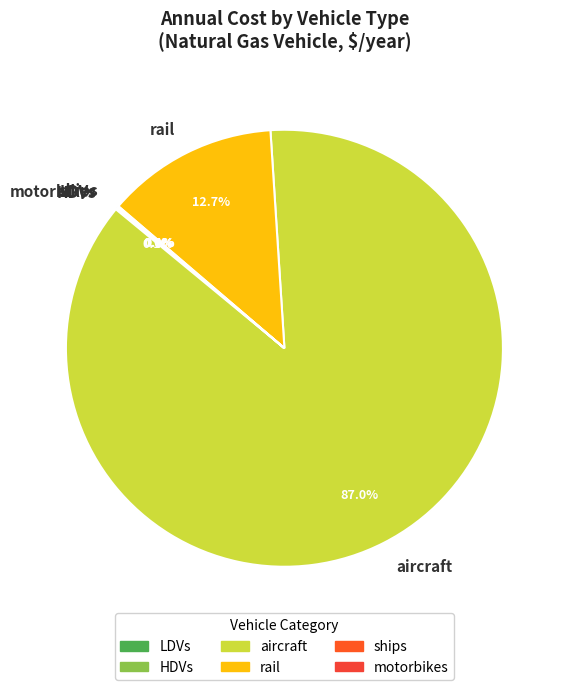

What is the majority slice?

aircraft